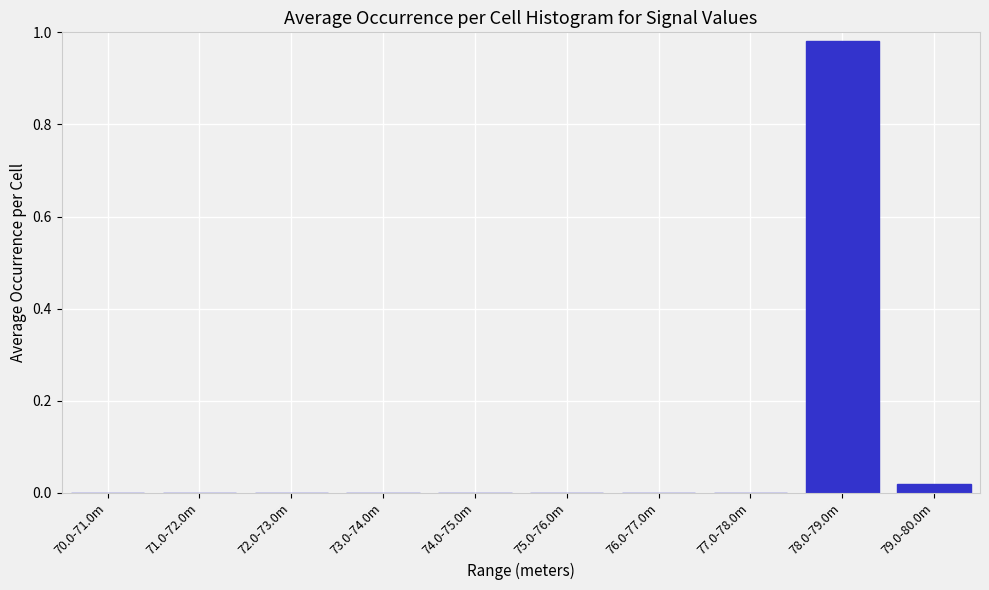

Is it true that the value at 73.0-74.0m is 0.0?

True